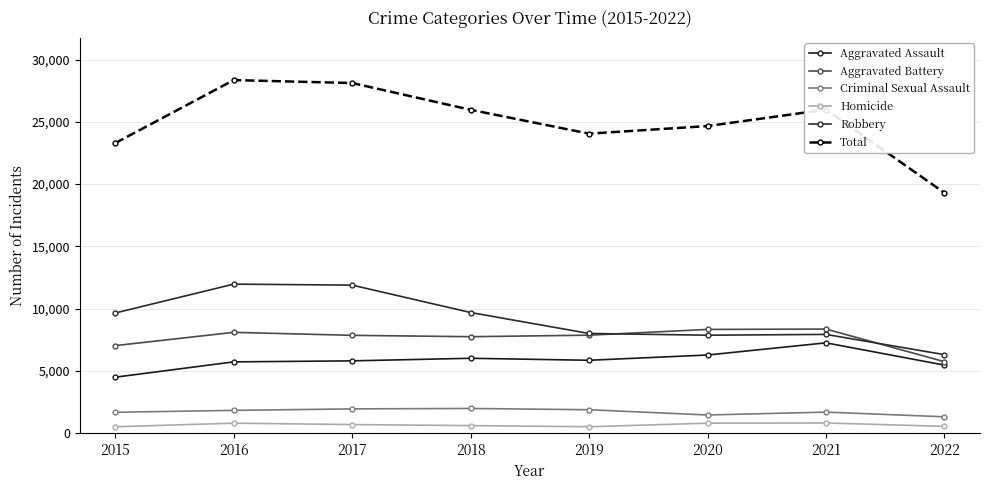

What is the maximum value shown in the chart?

28357